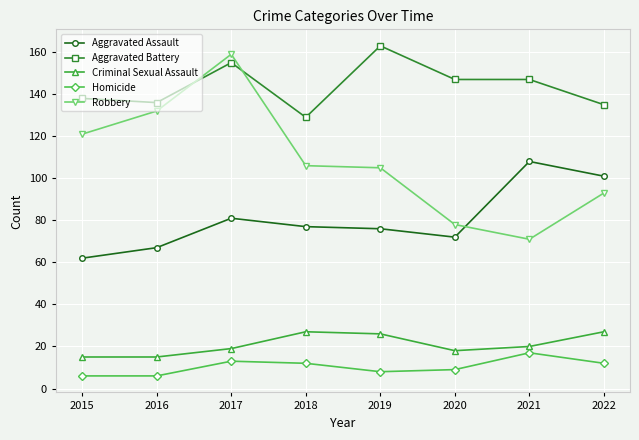

What are all the series names shown in the legend?

Aggravated Assault, Aggravated Battery, Criminal Sexual Assault, Homicide, Robbery